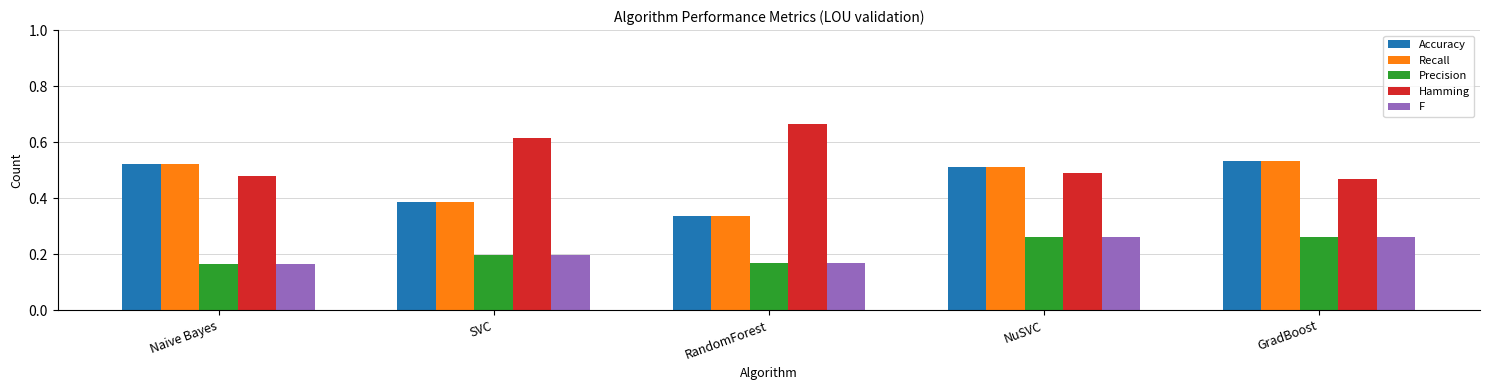

At how many categories does at least one series exceed 0?

5